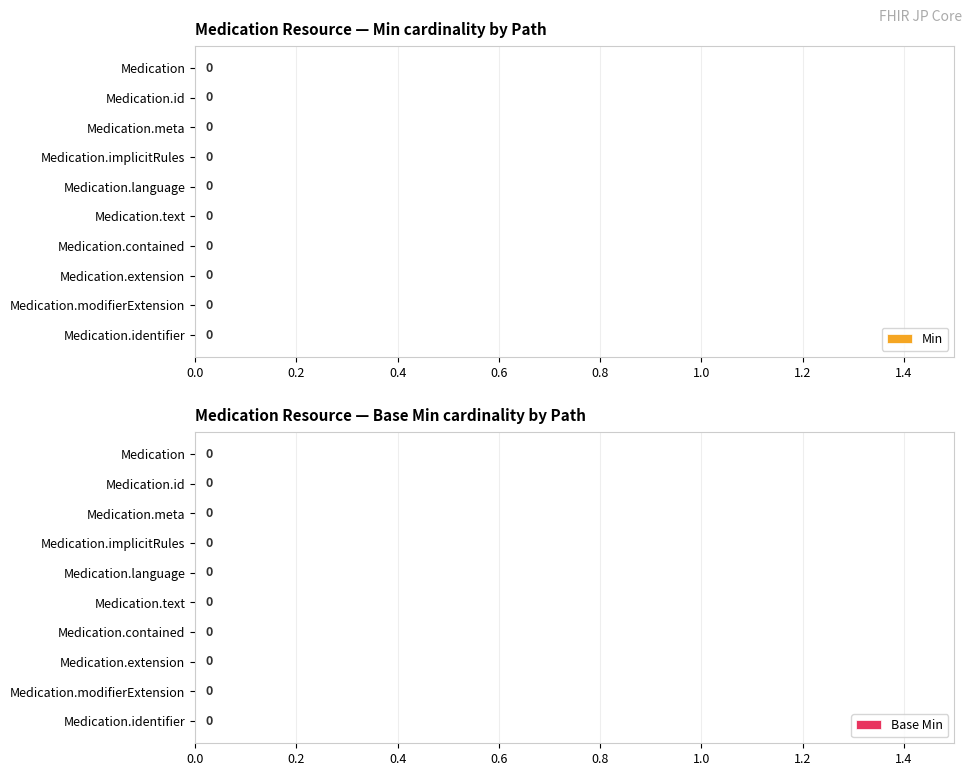

How many data points does each series have?

20